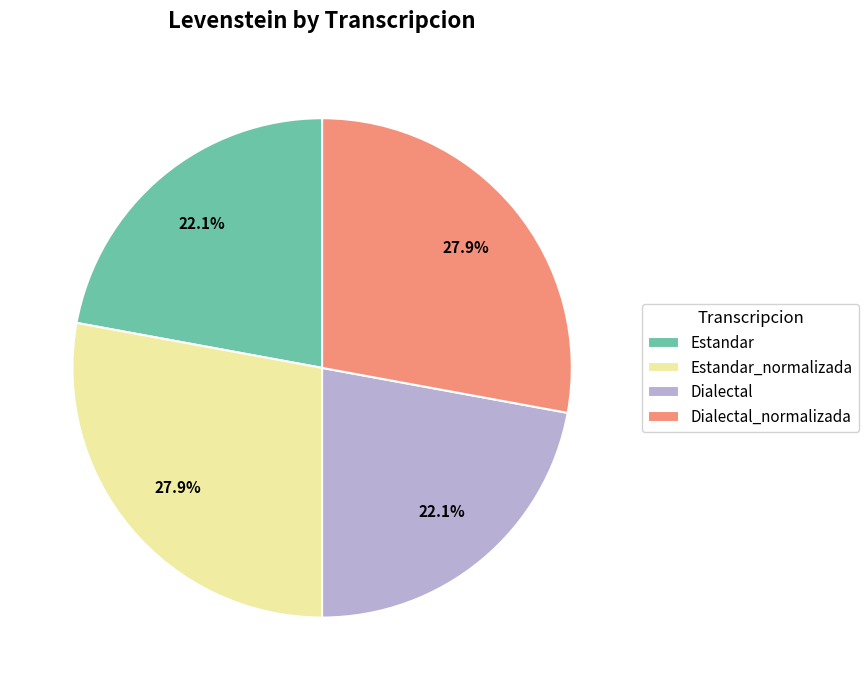

How many segments does this pie chart have?

4